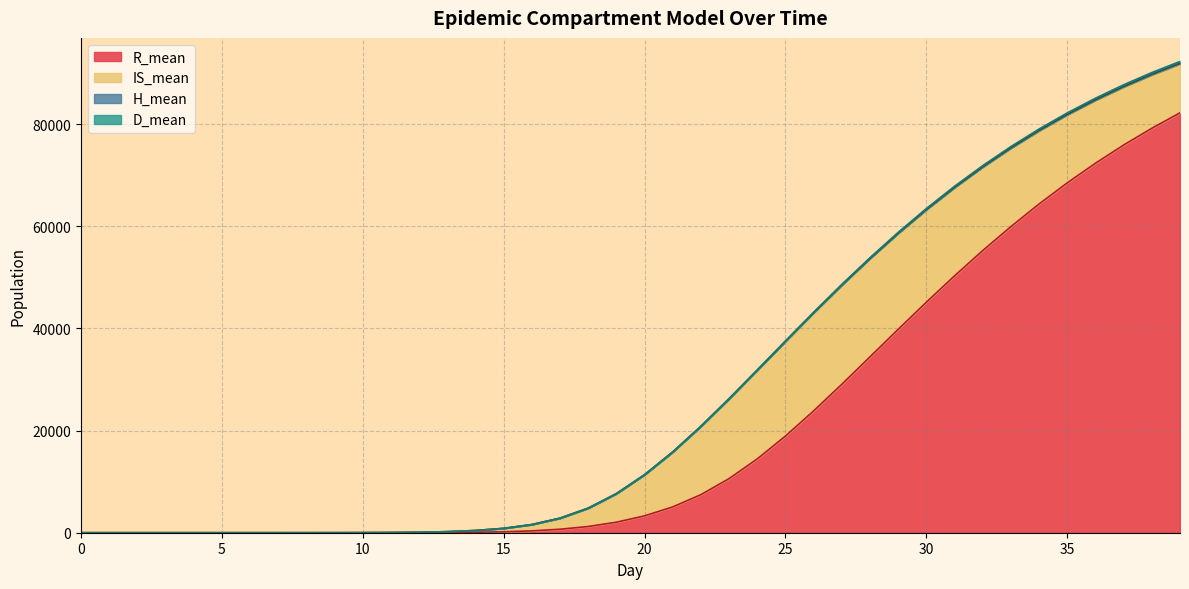

How many values in the D_mean series are below 6?

20